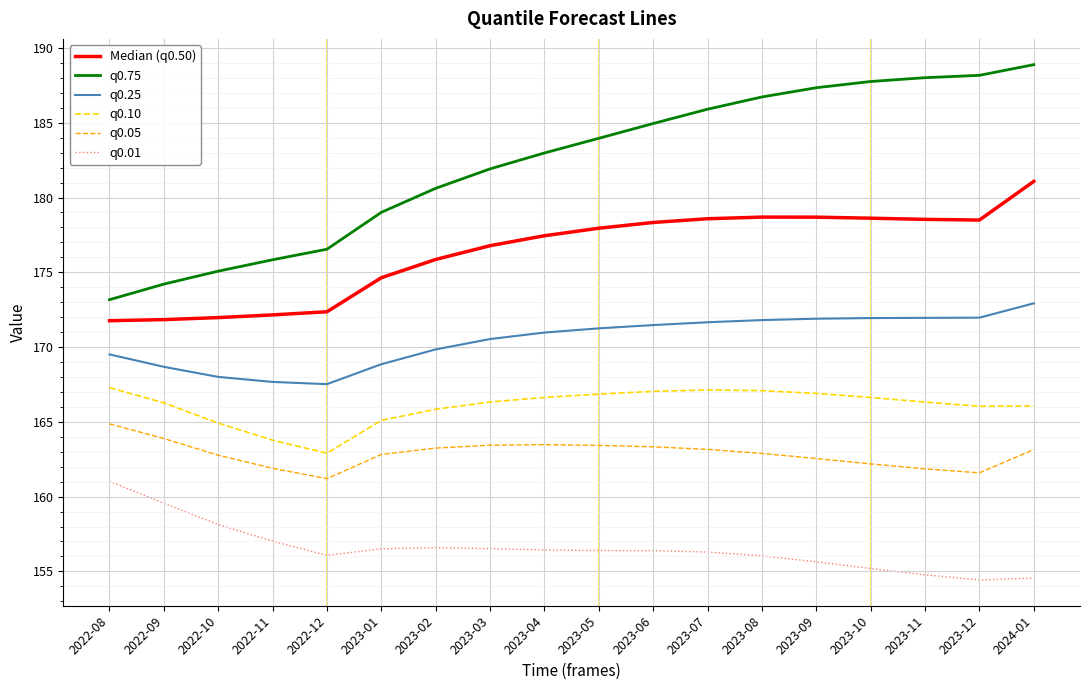

At which label is q0.01 closest to 157?

2022-11